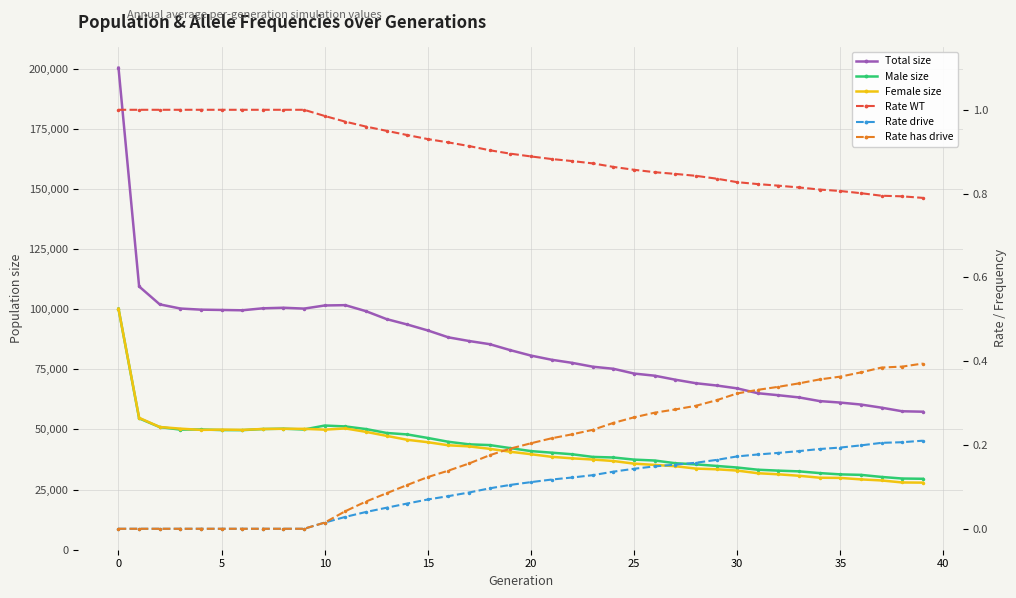

Which series changed the most between 27 and 28?

size